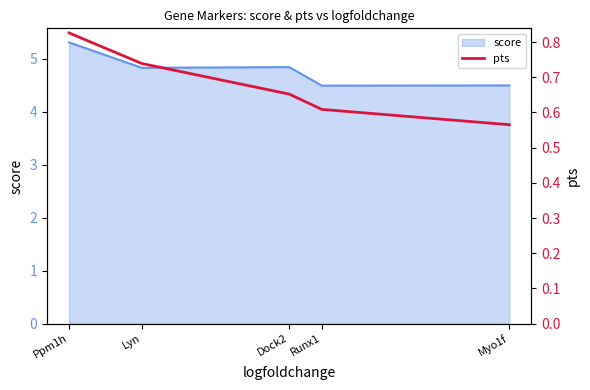

List the labels in order of value, smallest first.

Myo1f, Runx1, Dock2, Lyn, Ppm1h